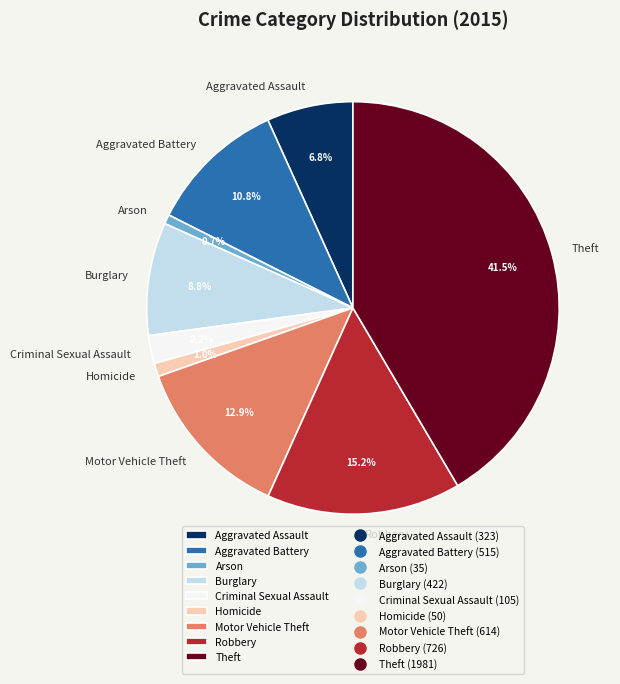

What percentage is the Criminal Sexual Assault slice, to the nearest percent?

2%